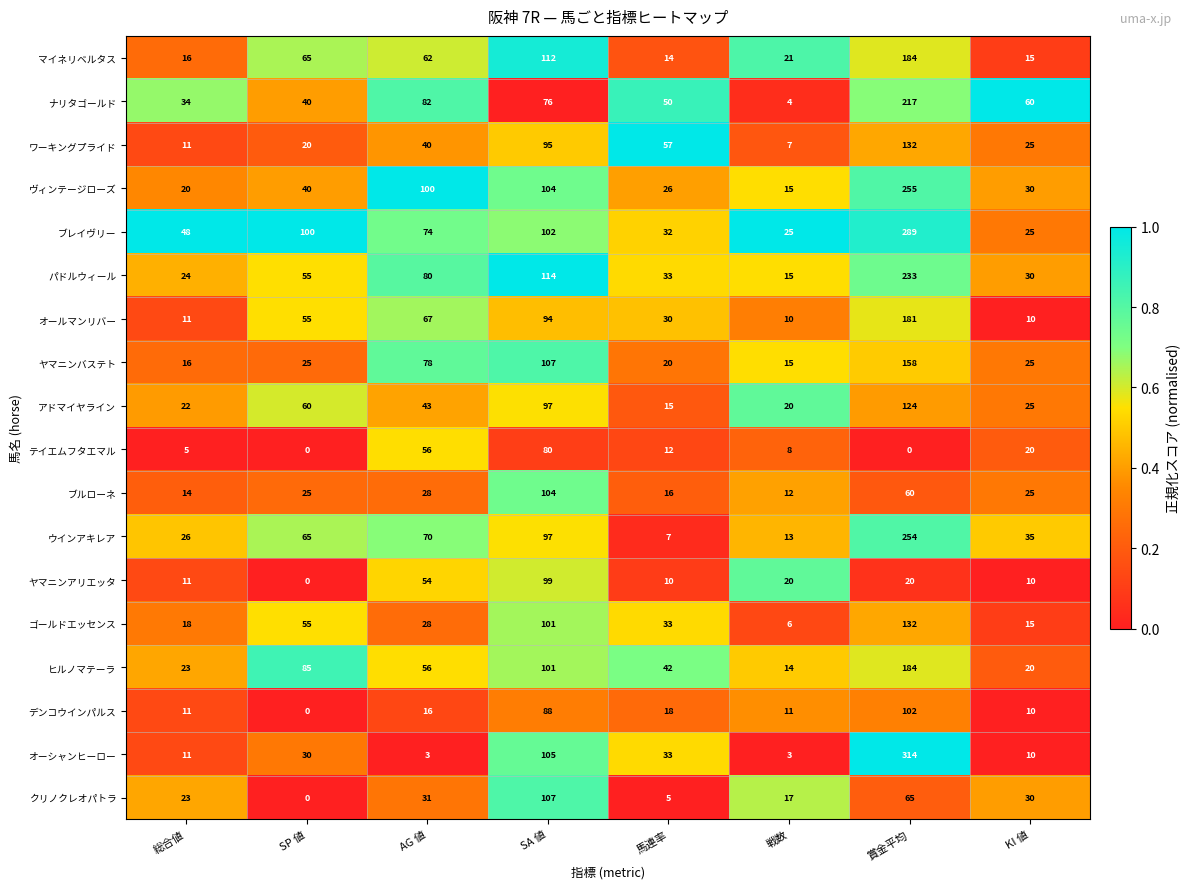

Which series changed the most between AG 値 and KI 値?

ヴィンテージローズ